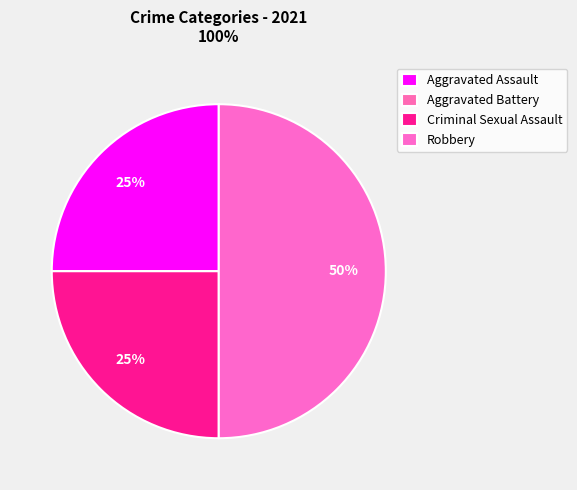

Is it true that Aggravated Assault is 39% of the pie?

False